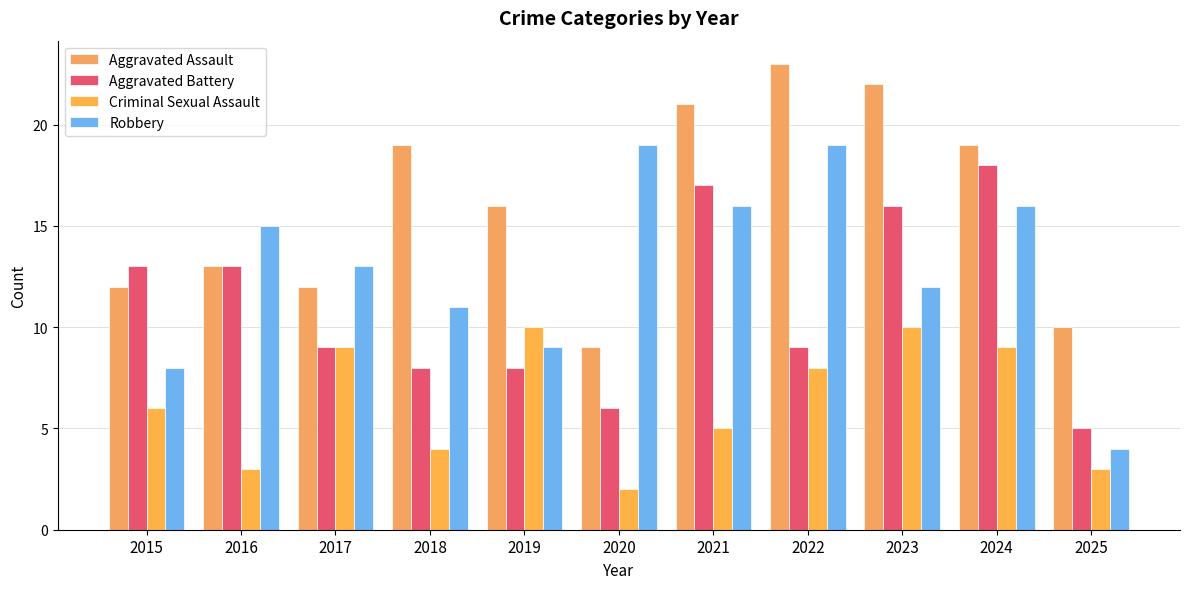

What are all the series names shown in the legend?

Aggravated Assault, Aggravated Battery, Criminal Sexual Assault, Robbery